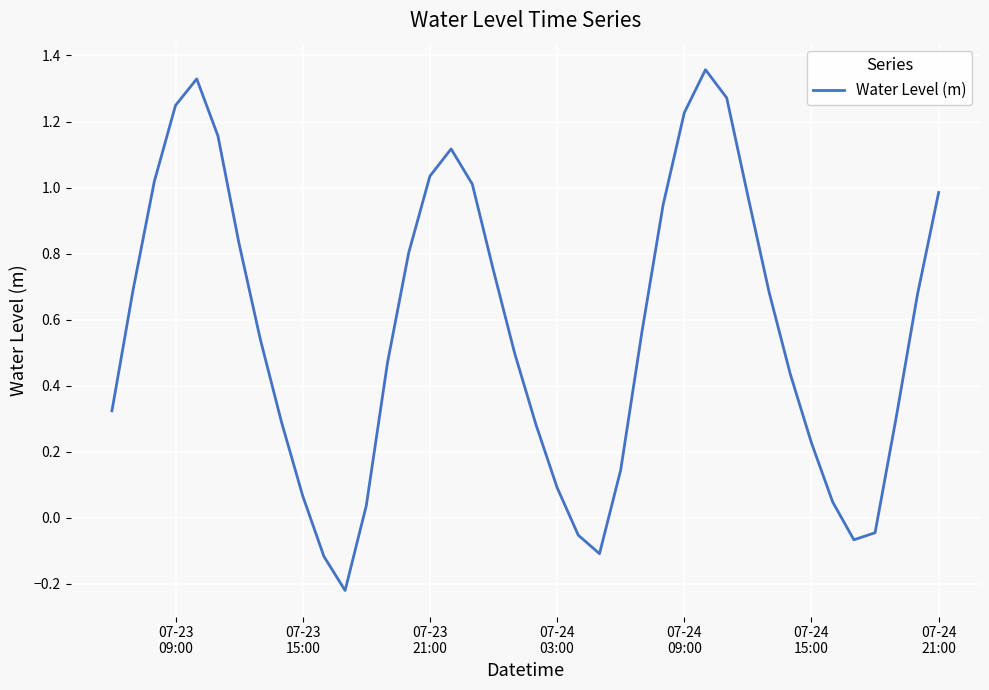

How many positive values are there?

34